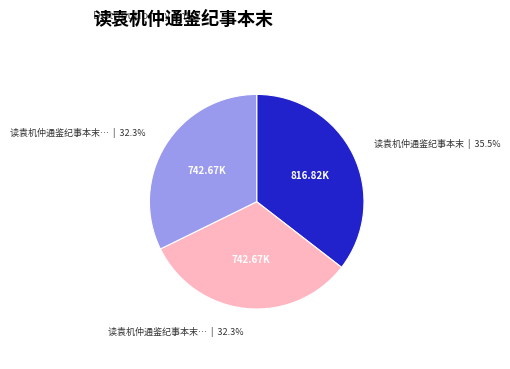

Is there any slice that represents more than half of the pie?

No